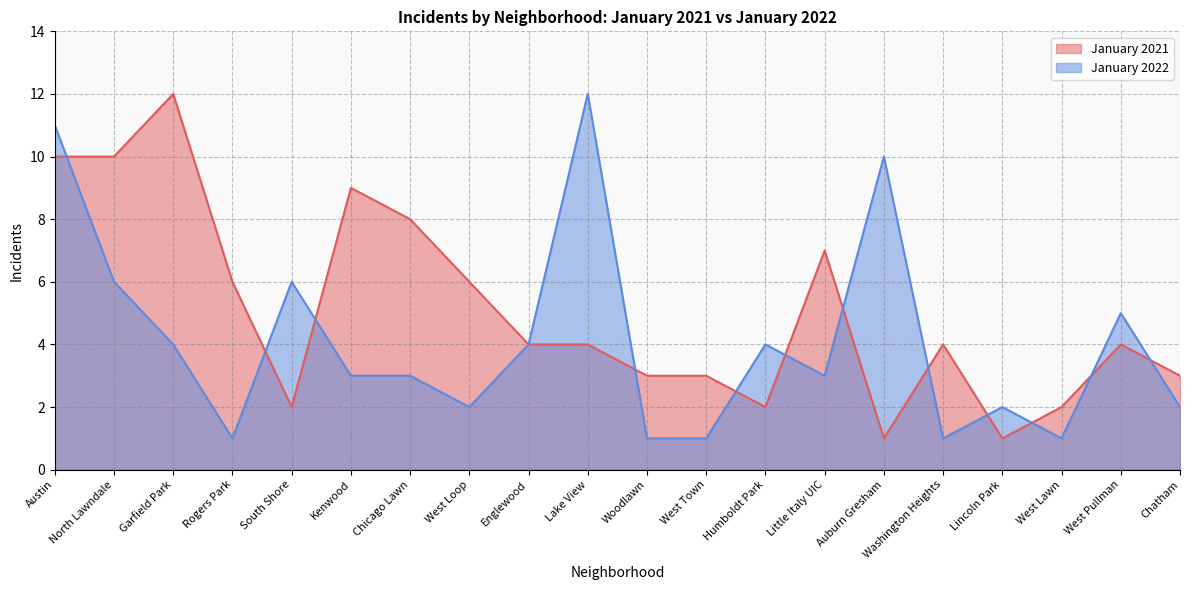

At which label does January 2022 first exceed 3?

Austin